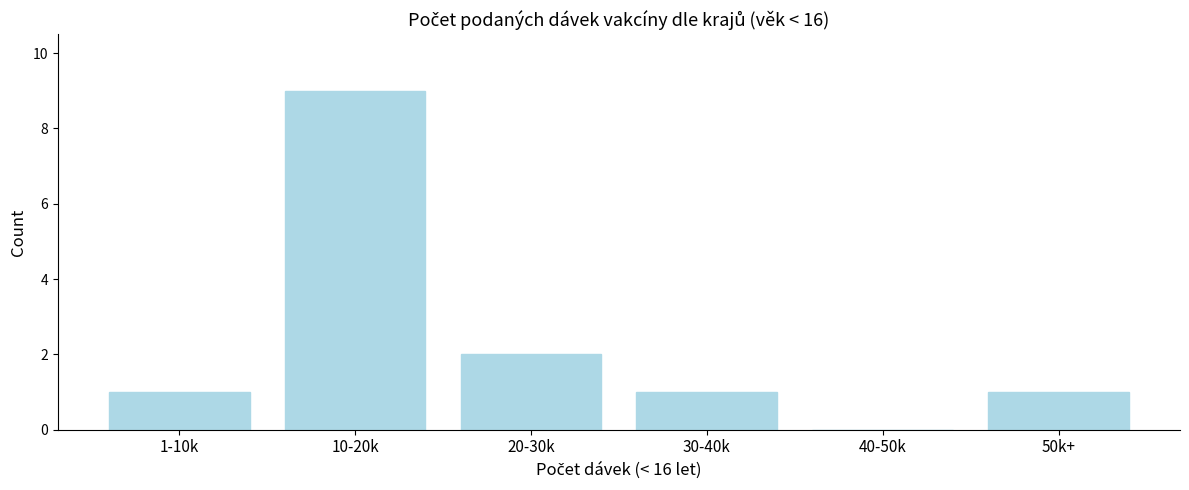

Reading left to right, extract all data points from this chart.

1-10k=1	10-20k=9	20-30k=2	30-40k=1	40-50k=0	50k+=1